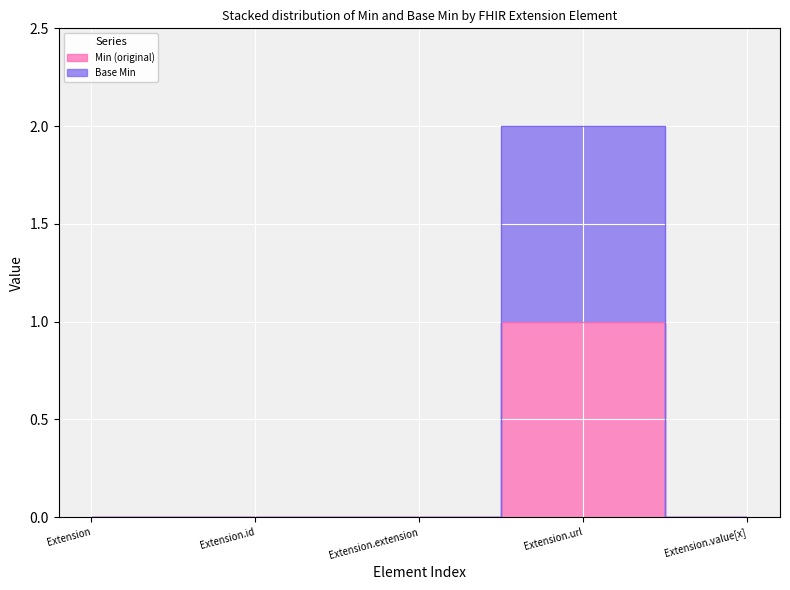

The Min (original) series shows 0 at Extension.extension. True or false?

False